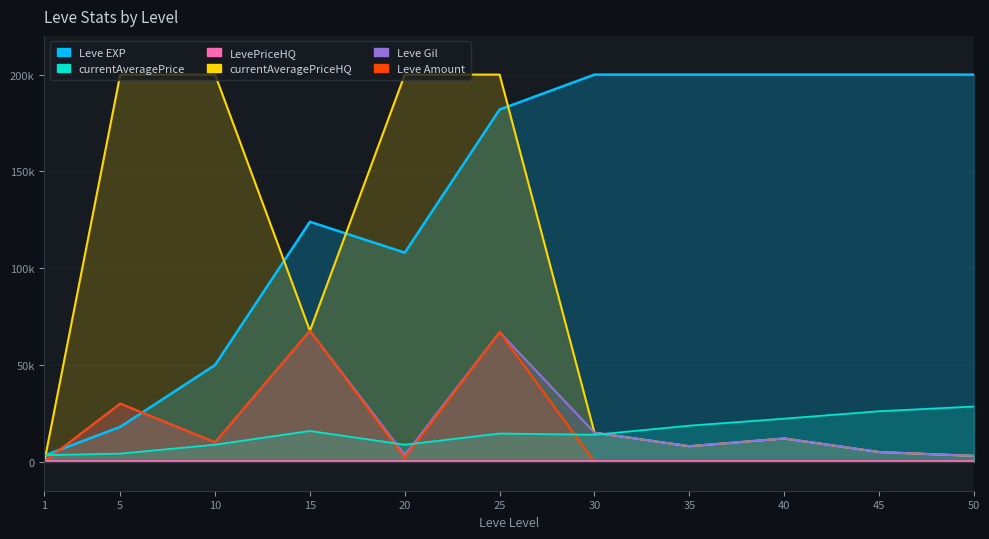

Is the value of currentAveragePriceHQ at 35 greater than the value of LevePriceHQ at 45?

No